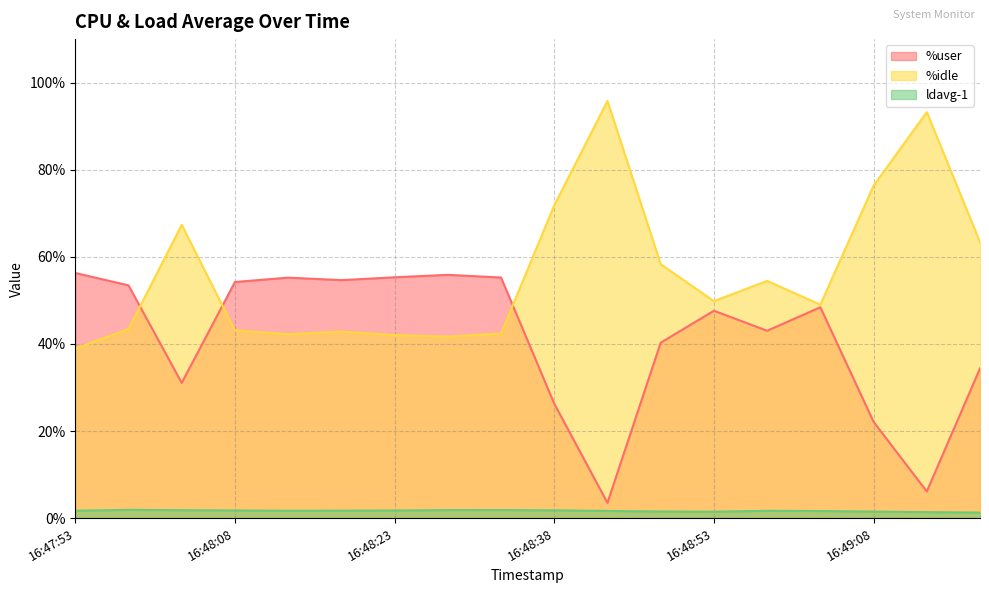

List the series in order of their overall mean, lowest first.

ldavg-1, %user, %idle